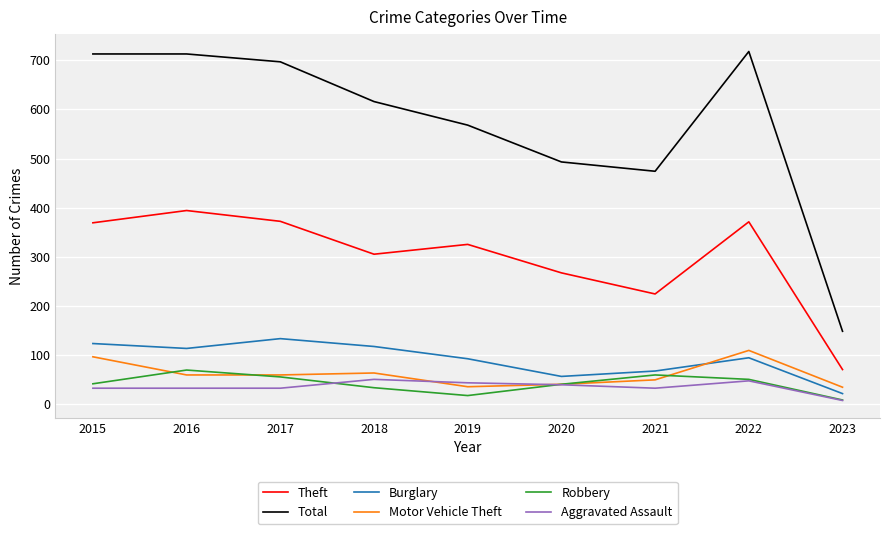

What is the difference between the maximum and second lowest values in the Burglary series?

77